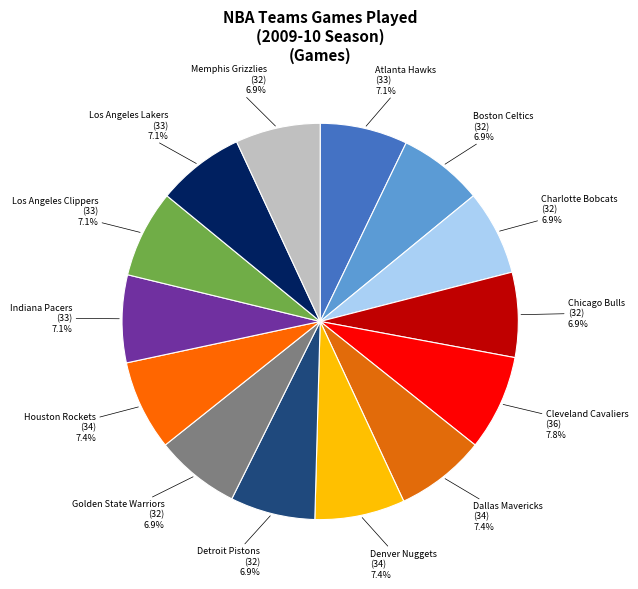

What is the largest slice in the pie chart?

Cleveland Cavaliers